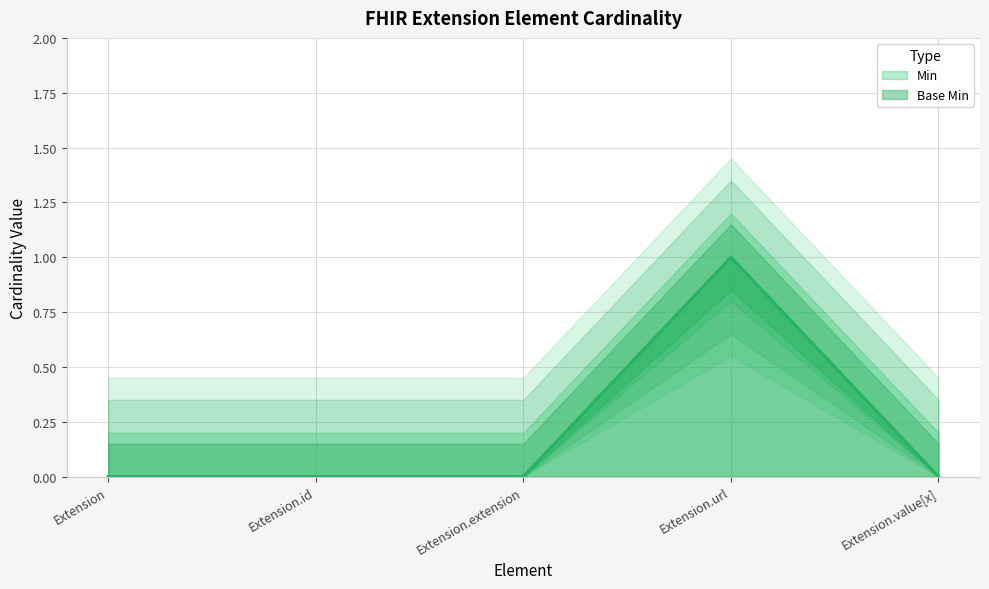

List the series in order of their peak value, highest first.

Min, Base Min